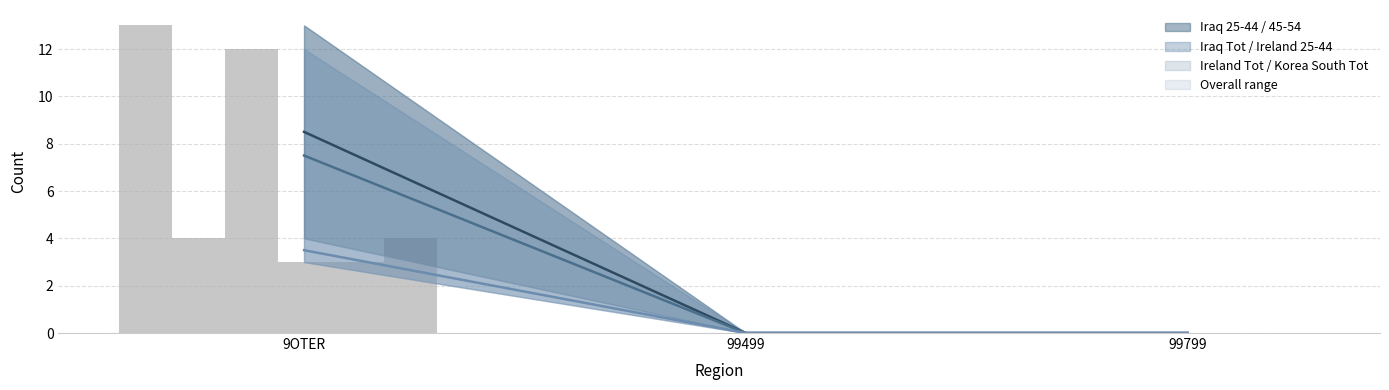

What value does the M_Iraq_Tot series have at 9OTER?

3.5